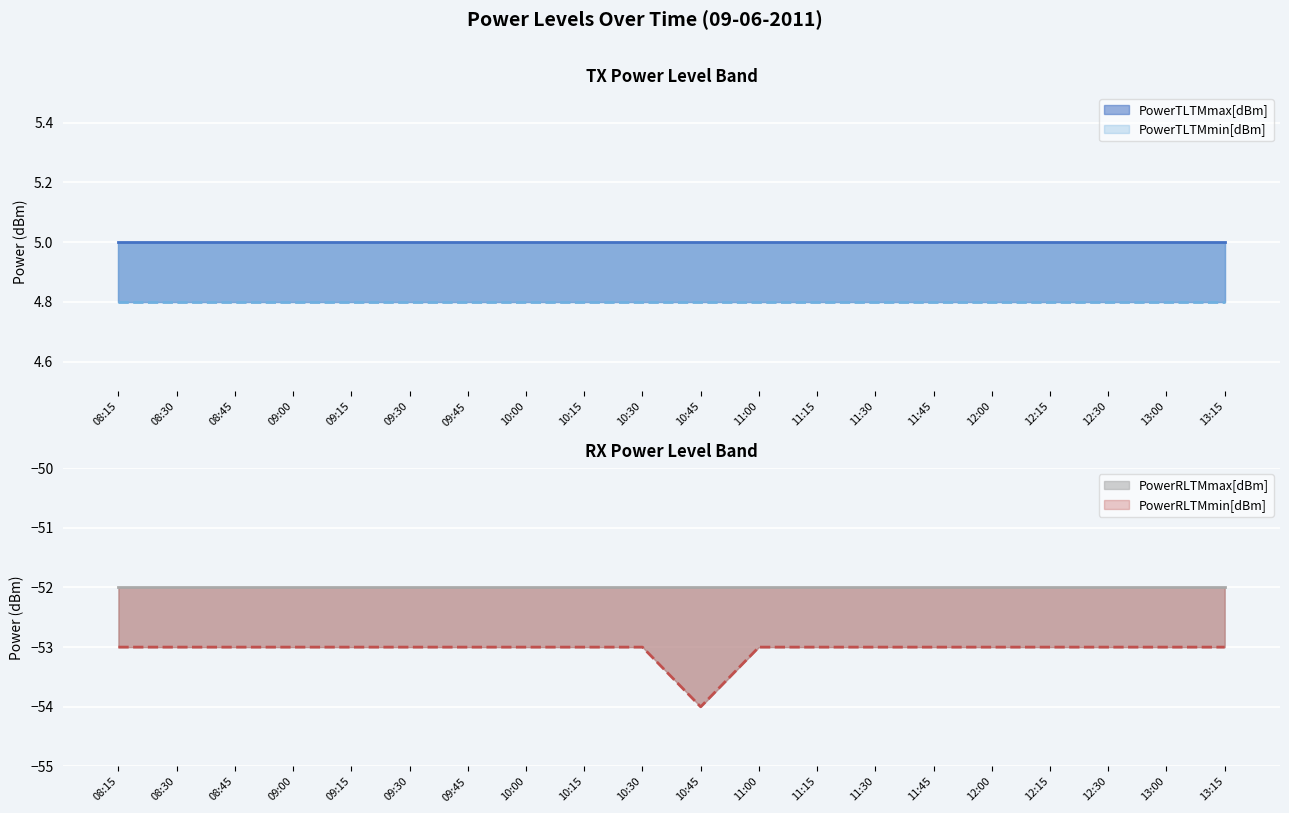

What are all the series names shown in the legend?

PowerTLTMmax[dBm], PowerTLTMmin[dBm], PowerRLTMmax[dBm], PowerRLTMmin[dBm]